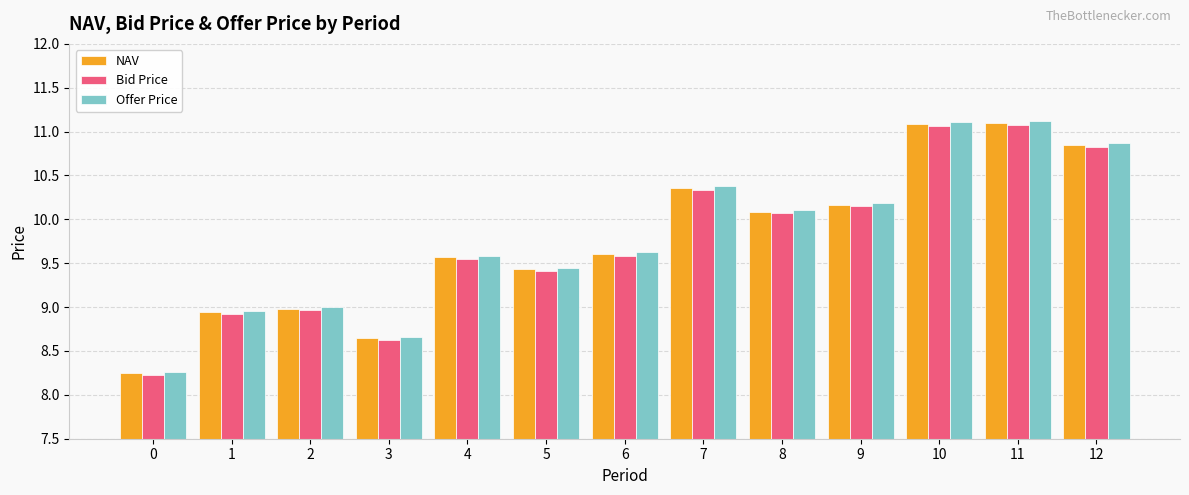

What are all the series names shown in the legend?

NAV, Bid Price, Offer Price